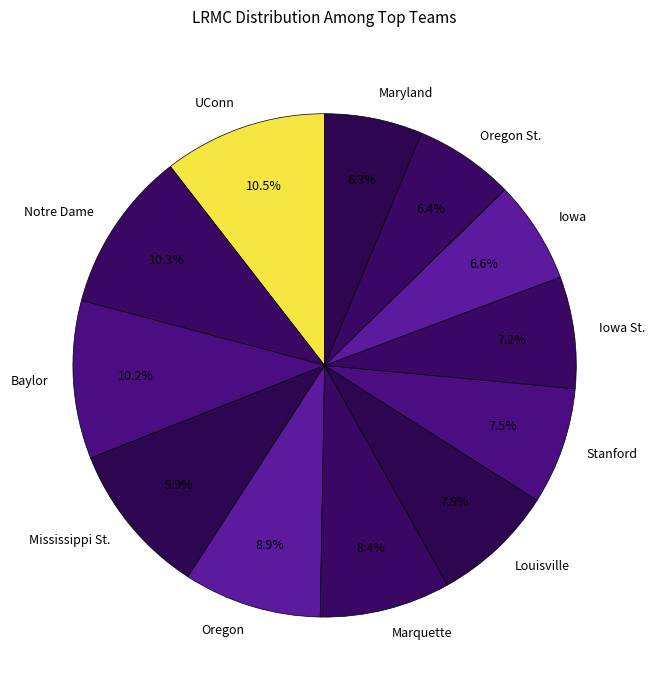

Is there a majority slice in this chart?

No